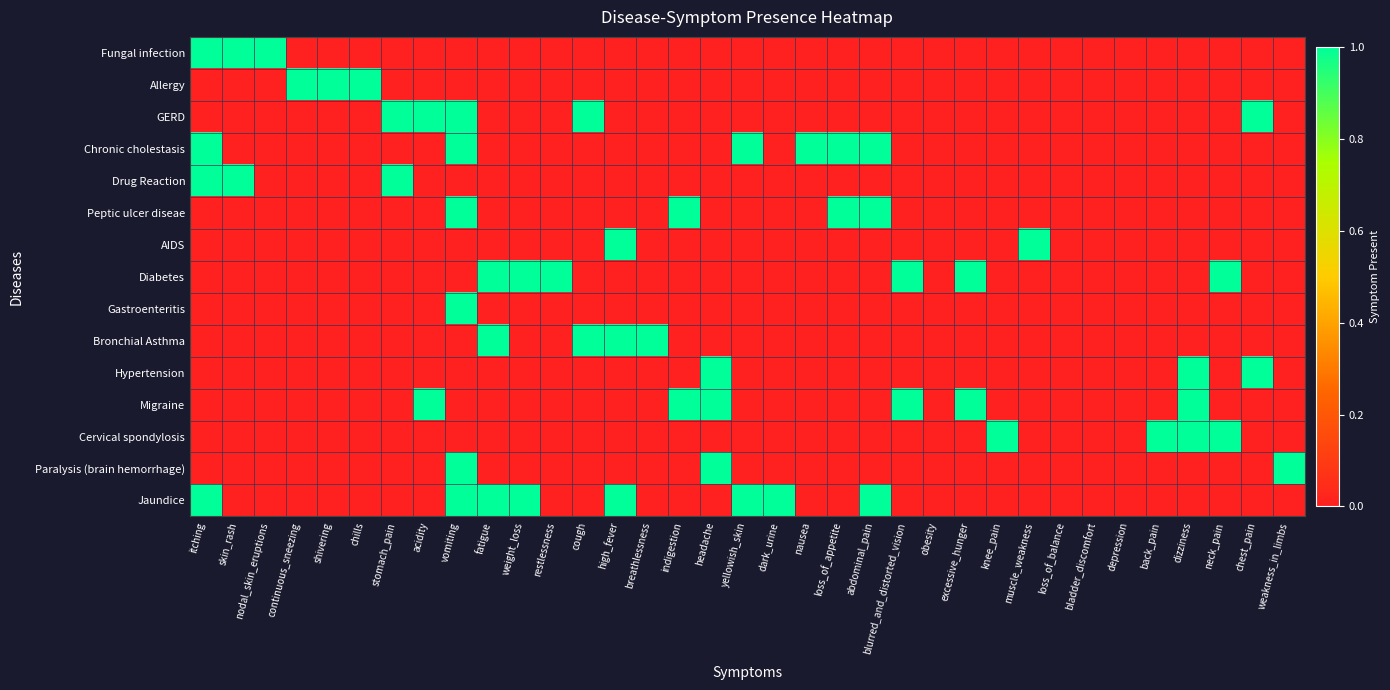

Reading left to right, transcribe all the data shown in this chart.

Fungal infection: itching=1	skin_rash=1	nodal_skin_eruptions=1	continuous_sneezing=0	shivering=0	chills=0	stomach_pain=0	acidity=0	vomiting=0	fatigue=0	weight_loss=0	restlessness=0	cough=0	high_fever=0	breathlessness=0	indigestion=0	headache=0	yellowish_skin=0	dark_urine=0	nausea=0	loss_of_appetite=0	abdominal_pain=0	blurred_and_distorted_vision=0	obesity=0	excessive_hunger=0	knee_pain=0	muscle_weakness=0	loss_of_balance=0	bladder_discomfort=0	depression=0	back_pain=0	dizziness=0	neck_pain=0	chest_pain=0	weakness_in_limbs=0
Allergy: itching=0	skin_rash=0	nodal_skin_eruptions=0	continuous_sneezing=1	shivering=1	chills=1	stomach_pain=0	acidity=0	vomiting=0	fatigue=0	weight_loss=0	restlessness=0	cough=0	high_fever=0	breathlessness=0	indigestion=0	headache=0	yellowish_skin=0	dark_urine=0	nausea=0	loss_of_appetite=0	abdominal_pain=0	blurred_and_distorted_vision=0	obesity=0	excessive_hunger=0	knee_pain=0	muscle_weakness=0	loss_of_balance=0	bladder_discomfort=0	depression=0	back_pain=0	dizziness=0	neck_pain=0	chest_pain=0	weakness_in_limbs=0
GERD: itching=0	skin_rash=0	nodal_skin_eruptions=0	continuous_sneezing=0	shivering=0	chills=0	stomach_pain=1	acidity=1	vomiting=1	fatigue=0	weight_loss=0	restlessness=0	cough=1	high_fever=0	breathlessness=0	indigestion=0	headache=0	yellowish_skin=0	dark_urine=0	nausea=0	loss_of_appetite=0	abdominal_pain=0	blurred_and_distorted_vision=0	obesity=0	excessive_hunger=0	knee_pain=0	muscle_weakness=0	loss_of_balance=0	bladder_discomfort=0	depression=0	back_pain=0	dizziness=0	neck_pain=0	chest_pain=1	weakness_in_limbs=0
Chronic cholestasis: itching=1	skin_rash=0	nodal_skin_eruptions=0	continuous_sneezing=0	shivering=0	chills=0	stomach_pain=0	acidity=0	vomiting=1	fatigue=0	weight_loss=0	restlessness=0	cough=0	high_fever=0	breathlessness=0	indigestion=0	headache=0	yellowish_skin=1	dark_urine=0	nausea=1	loss_of_appetite=1	abdominal_pain=1	blurred_and_distorted_vision=0	obesity=0	excessive_hunger=0	knee_pain=0	muscle_weakness=0	loss_of_balance=0	bladder_discomfort=0	depression=0	back_pain=0	dizziness=0	neck_pain=0	chest_pain=0	weakness_in_limbs=0
Drug Reaction: itching=1	skin_rash=1	nodal_skin_eruptions=0	continuous_sneezing=0	shivering=0	chills=0	stomach_pain=1	acidity=0	vomiting=0	fatigue=0	weight_loss=0	restlessness=0	cough=0	high_fever=0	breathlessness=0	indigestion=0	headache=0	yellowish_skin=0	dark_urine=0	nausea=0	loss_of_appetite=0	abdominal_pain=0	blurred_and_distorted_vision=0	obesity=0	excessive_hunger=0	knee_pain=0	muscle_weakness=0	loss_of_balance=0	bladder_discomfort=0	depression=0	back_pain=0	dizziness=0	neck_pain=0	chest_pain=0	weakness_in_limbs=0
Peptic ulcer diseae: itching=0	skin_rash=0	nodal_skin_eruptions=0	continuous_sneezing=0	shivering=0	chills=0	stomach_pain=0	acidity=0	vomiting=1	fatigue=0	weight_loss=0	restlessness=0	cough=0	high_fever=0	breathlessness=0	indigestion=1	headache=0	yellowish_skin=0	dark_urine=0	nausea=0	loss_of_appetite=1	abdominal_pain=1	blurred_and_distorted_vision=0	obesity=0	excessive_hunger=0	knee_pain=0	muscle_weakness=0	loss_of_balance=0	bladder_discomfort=0	depression=0	back_pain=0	dizziness=0	neck_pain=0	chest_pain=0	weakness_in_limbs=0
AIDS: itching=0	skin_rash=0	nodal_skin_eruptions=0	continuous_sneezing=0	shivering=0	chills=0	stomach_pain=0	acidity=0	vomiting=0	fatigue=0	weight_loss=0	restlessness=0	cough=0	high_fever=1	breathlessness=0	indigestion=0	headache=0	yellowish_skin=0	dark_urine=0	nausea=0	loss_of_appetite=0	abdominal_pain=0	blurred_and_distorted_vision=0	obesity=0	excessive_hunger=0	knee_pain=0	muscle_weakness=1	loss_of_balance=0	bladder_discomfort=0	depression=0	back_pain=0	dizziness=0	neck_pain=0	chest_pain=0	weakness_in_limbs=0
Diabetes: itching=0	skin_rash=0	nodal_skin_eruptions=0	continuous_sneezing=0	shivering=0	chills=0	stomach_pain=0	acidity=0	vomiting=0	fatigue=1	weight_loss=1	restlessness=1	cough=0	high_fever=0	breathlessness=0	indigestion=0	headache=0	yellowish_skin=0	dark_urine=0	nausea=0	loss_of_appetite=0	abdominal_pain=0	blurred_and_distorted_vision=1	obesity=0	excessive_hunger=1	knee_pain=0	muscle_weakness=0	loss_of_balance=0	bladder_discomfort=0	depression=0	back_pain=0	dizziness=0	neck_pain=1	chest_pain=0	weakness_in_limbs=0
Gastroenteritis: itching=0	skin_rash=0	nodal_skin_eruptions=0	continuous_sneezing=0	shivering=0	chills=0	stomach_pain=0	acidity=0	vomiting=1	fatigue=0	weight_loss=0	restlessness=0	cough=0	high_fever=0	breathlessness=0	indigestion=0	headache=0	yellowish_skin=0	dark_urine=0	nausea=0	loss_of_appetite=0	abdominal_pain=0	blurred_and_distorted_vision=0	obesity=0	excessive_hunger=0	knee_pain=0	muscle_weakness=0	loss_of_balance=0	bladder_discomfort=0	depression=0	back_pain=0	dizziness=0	neck_pain=0	chest_pain=0	weakness_in_limbs=0
Bronchial Asthma: itching=0	skin_rash=0	nodal_skin_eruptions=0	continuous_sneezing=0	shivering=0	chills=0	stomach_pain=0	acidity=0	vomiting=0	fatigue=1	weight_loss=0	restlessness=0	cough=1	high_fever=1	breathlessness=1	indigestion=0	headache=0	yellowish_skin=0	dark_urine=0	nausea=0	loss_of_appetite=0	abdominal_pain=0	blurred_and_distorted_vision=0	obesity=0	excessive_hunger=0	knee_pain=0	muscle_weakness=0	loss_of_balance=0	bladder_discomfort=0	depression=0	back_pain=0	dizziness=0	neck_pain=0	chest_pain=0	weakness_in_limbs=0
Hypertension: itching=0	skin_rash=0	nodal_skin_eruptions=0	continuous_sneezing=0	shivering=0	chills=0	stomach_pain=0	acidity=0	vomiting=0	fatigue=0	weight_loss=0	restlessness=0	cough=0	high_fever=0	breathlessness=0	indigestion=0	headache=1	yellowish_skin=0	dark_urine=0	nausea=0	loss_of_appetite=0	abdominal_pain=0	blurred_and_distorted_vision=0	obesity=0	excessive_hunger=0	knee_pain=0	muscle_weakness=0	loss_of_balance=0	bladder_discomfort=0	depression=0	back_pain=0	dizziness=1	neck_pain=0	chest_pain=1	weakness_in_limbs=0
Migraine: itching=0	skin_rash=0	nodal_skin_eruptions=0	continuous_sneezing=0	shivering=0	chills=0	stomach_pain=0	acidity=1	vomiting=0	fatigue=0	weight_loss=0	restlessness=0	cough=0	high_fever=0	breathlessness=0	indigestion=1	headache=1	yellowish_skin=0	dark_urine=0	nausea=0	loss_of_appetite=0	abdominal_pain=0	blurred_and_distorted_vision=1	obesity=0	excessive_hunger=1	knee_pain=0	muscle_weakness=0	loss_of_balance=0	bladder_discomfort=0	depression=0	back_pain=0	dizziness=1	neck_pain=0	chest_pain=0	weakness_in_limbs=0
Cervical spondylosis: itching=0	skin_rash=0	nodal_skin_eruptions=0	continuous_sneezing=0	shivering=0	chills=0	stomach_pain=0	acidity=0	vomiting=0	fatigue=0	weight_loss=0	restlessness=0	cough=0	high_fever=0	breathlessness=0	indigestion=0	headache=0	yellowish_skin=0	dark_urine=0	nausea=0	loss_of_appetite=0	abdominal_pain=0	blurred_and_distorted_vision=0	obesity=0	excessive_hunger=0	knee_pain=1	muscle_weakness=0	loss_of_balance=0	bladder_discomfort=0	depression=0	back_pain=1	dizziness=1	neck_pain=1	chest_pain=0	weakness_in_limbs=0
Paralysis (brain hemorrhage): itching=0	skin_rash=0	nodal_skin_eruptions=0	continuous_sneezing=0	shivering=0	chills=0	stomach_pain=0	acidity=0	vomiting=1	fatigue=0	weight_loss=0	restlessness=0	cough=0	high_fever=0	breathlessness=0	indigestion=0	headache=1	yellowish_skin=0	dark_urine=0	nausea=0	loss_of_appetite=0	abdominal_pain=0	blurred_and_distorted_vision=0	obesity=0	excessive_hunger=0	knee_pain=0	muscle_weakness=0	loss_of_balance=0	bladder_discomfort=0	depression=0	back_pain=0	dizziness=0	neck_pain=0	chest_pain=0	weakness_in_limbs=1
Jaundice: itching=1	skin_rash=0	nodal_skin_eruptions=0	continuous_sneezing=0	shivering=0	chills=0	stomach_pain=0	acidity=0	vomiting=1	fatigue=1	weight_loss=1	restlessness=0	cough=0	high_fever=1	breathlessness=0	indigestion=0	headache=0	yellowish_skin=1	dark_urine=1	nausea=0	loss_of_appetite=0	abdominal_pain=1	blurred_and_distorted_vision=0	obesity=0	excessive_hunger=0	knee_pain=0	muscle_weakness=0	loss_of_balance=0	bladder_discomfort=0	depression=0	back_pain=0	dizziness=0	neck_pain=0	chest_pain=0	weakness_in_limbs=0